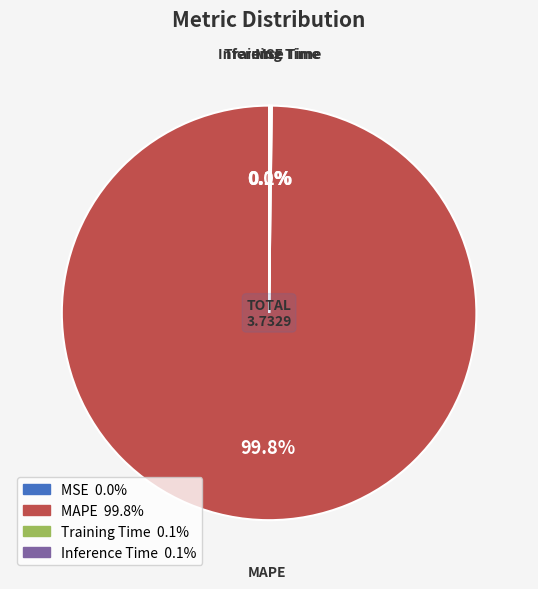

Is there any slice that represents more than half of the pie?

Yes